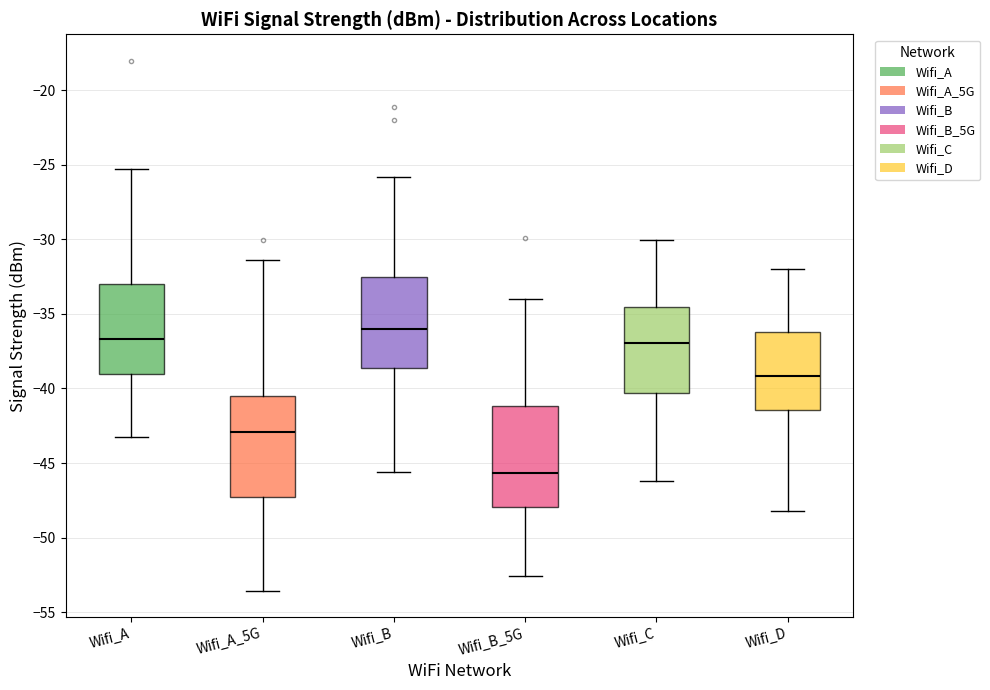

Reading left to right, read every box against the y-axis: the position of its median line, the range the box covers, and the ends of its whiskers. The values are not printed on the chart, so give them approximately, as read against the axis.

Wifi_A: median -36.5, box -39.0 to -33.0, whiskers -43.0 to -25.5
Wifi_A_5G: median -43.0, box -47.5 to -40.5, whiskers -53.5 to -31.5
Wifi_B: median -36.0, box -38.5 to -32.5, whiskers -45.5 to -26.0
Wifi_B_5G: median -45.5, box -48.0 to -41.0, whiskers -52.5 to -34.0
Wifi_C: median -37.0, box -40.5 to -34.5, whiskers -46.0 to -30.0
Wifi_D: median -39.0, box -41.5 to -36.0, whiskers -48.0 to -32.0